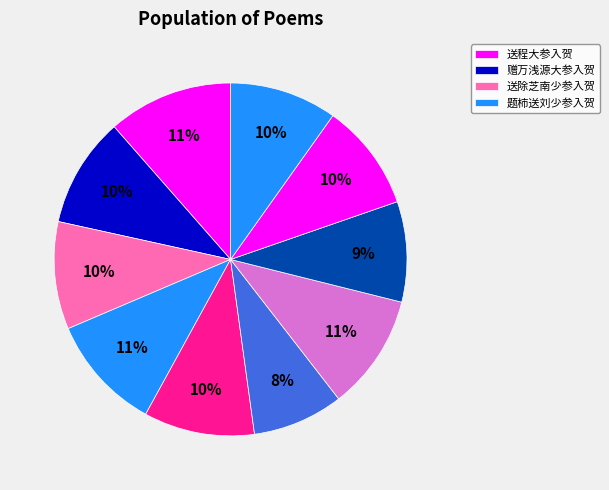

Count the number of slices in the pie.

10